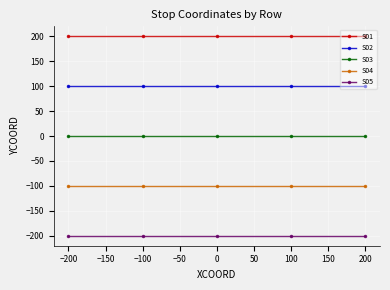

True or false: S01 and S03 cross at least once.

False